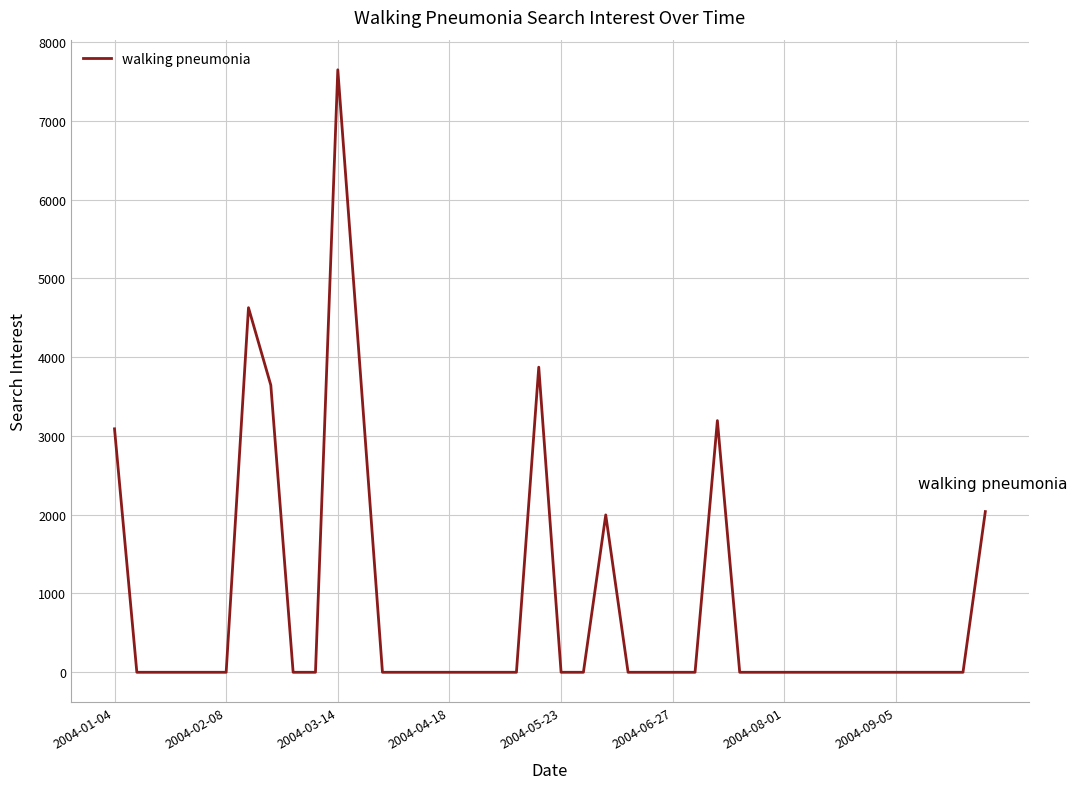

What is the maximum value shown in the chart?

7646.8